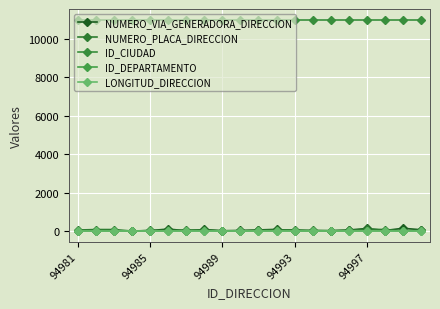

Reading left to right, list all the values displayed in this chart.

NUMERO_VIA_GENERADORA_DIRECCION: 20	16	16	0	24	106	12	82	16	31	58	89	15	19	19	54	134	28	145	69
NUMERO_PLACA_DIRECCION: 54	79	79	0	33	31	54	57	12	15	35	55	65	35	18	39	92	80	20	43
ID_CIUDAD: 11001	11001	11001	11001	11001	11001	11001	11001	11001	11001	11001	11001	11001	11001	11001	11001	11001	11001	11001	11001
ID_DEPARTAMENTO: 11	11	11	11	11	11	11	11	11	11	11	11	11	11	11	11	11	11	11	11
LONGITUD_DIRECCION: 0	0	0	0	0	0	0	0	0	0	0	0	0	0	0	0	0	0	0	0